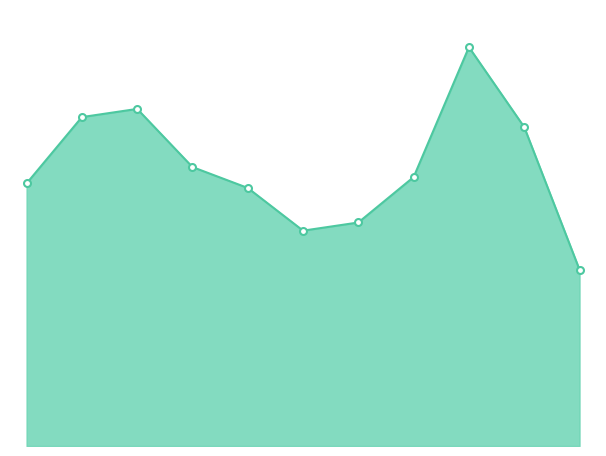

Does the chart display data point markers on the line(s)?

No